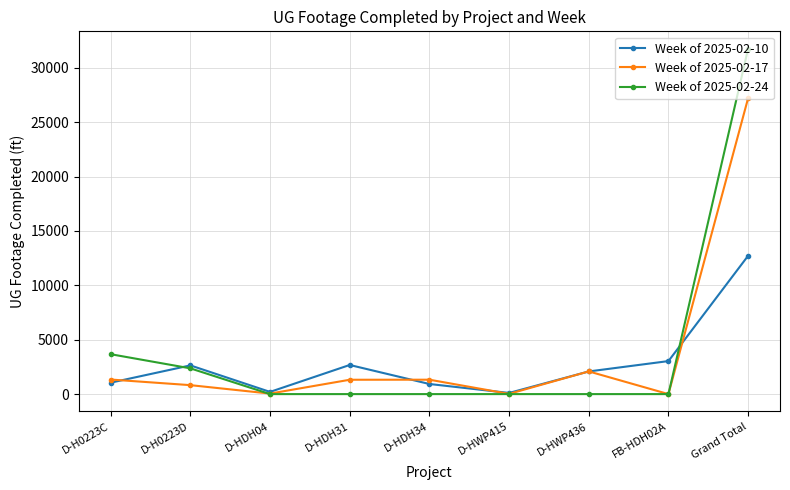

The value of Week of 2025-02-24 at FB-HDH02A is 0. True or false?

True